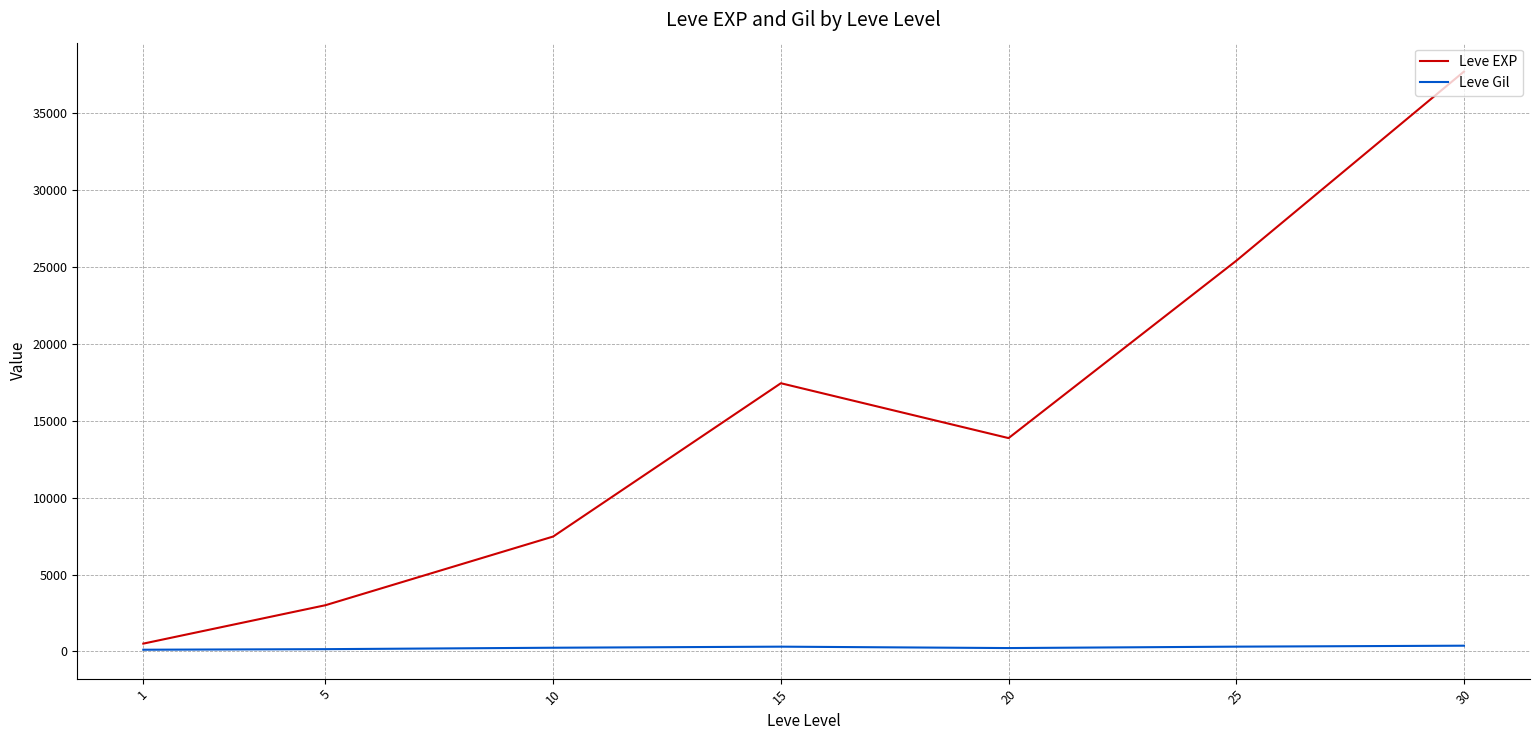

How many categories are shown in the chart?

7